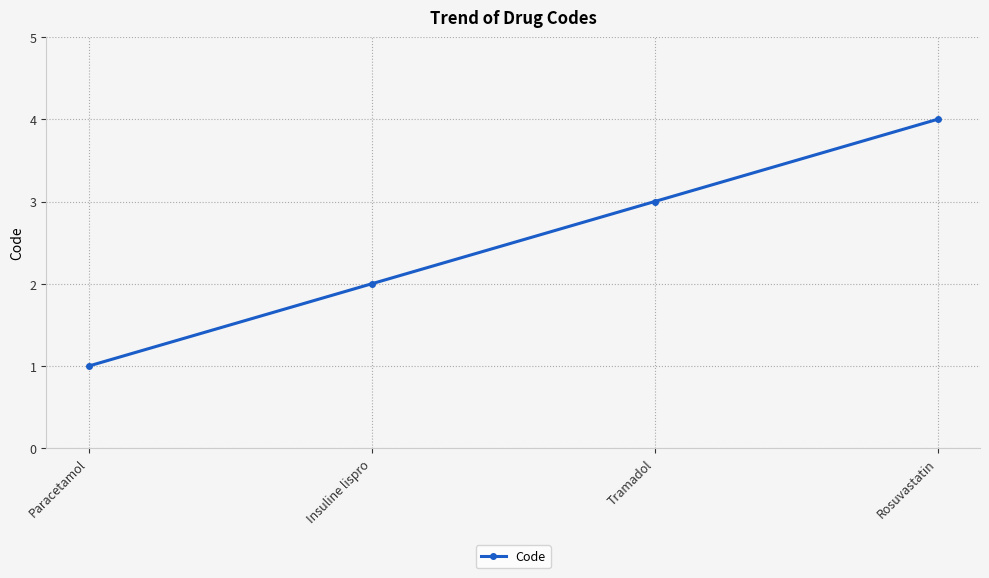

What is the greatest value displayed?

4